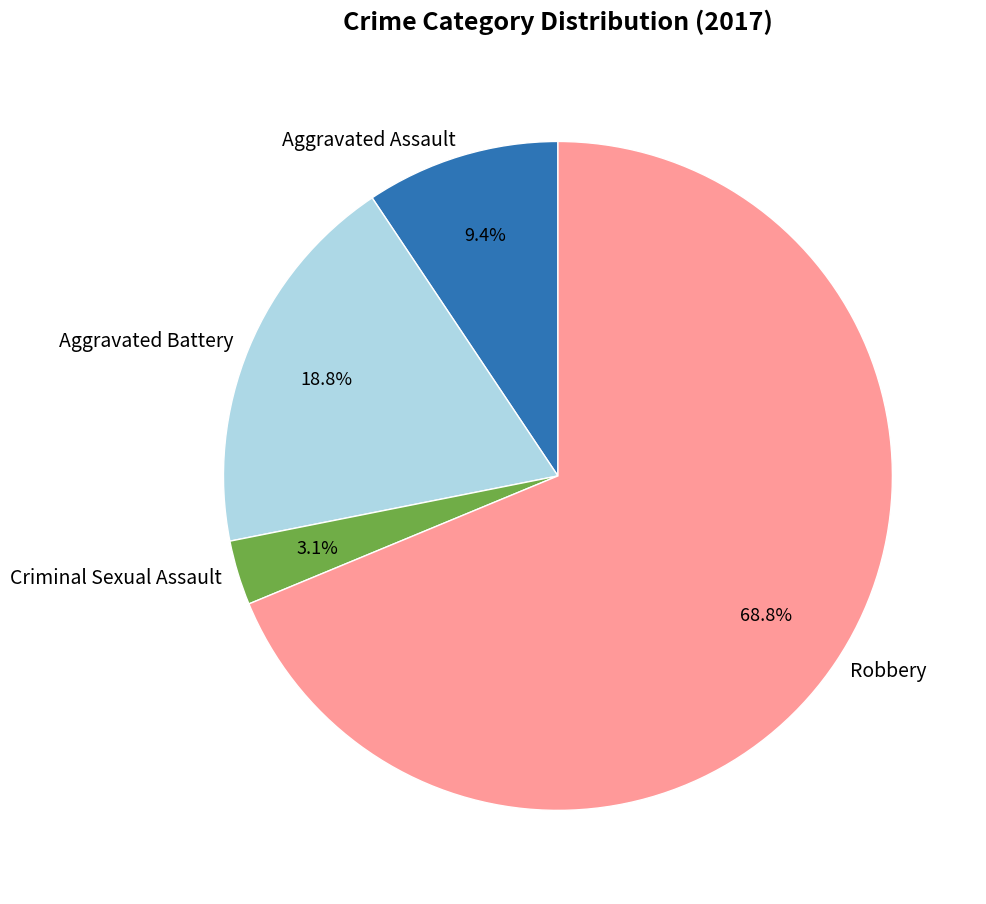

Which slice is the smallest?

Criminal Sexual Assault